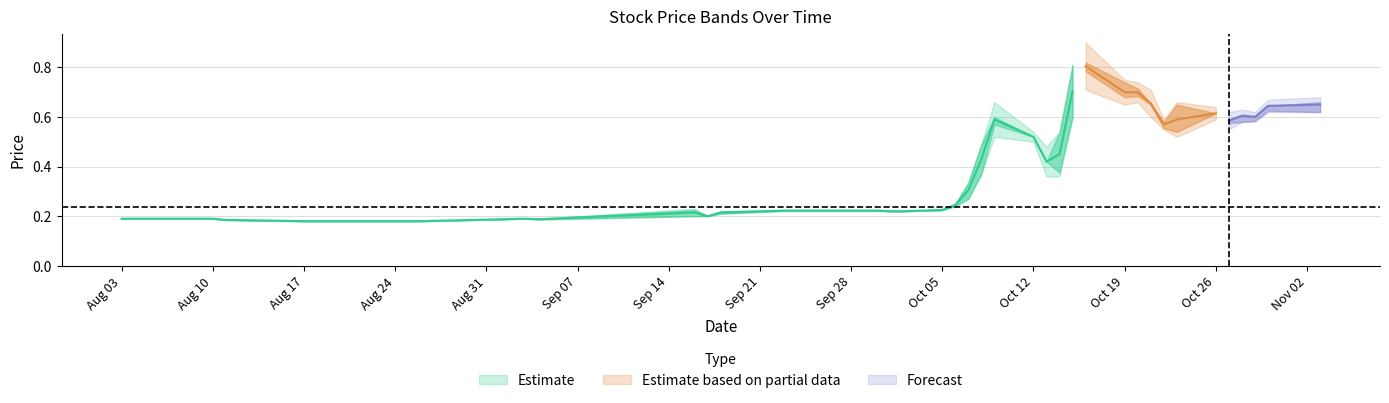

What is the approximate value of HIGH at 13?

0.2